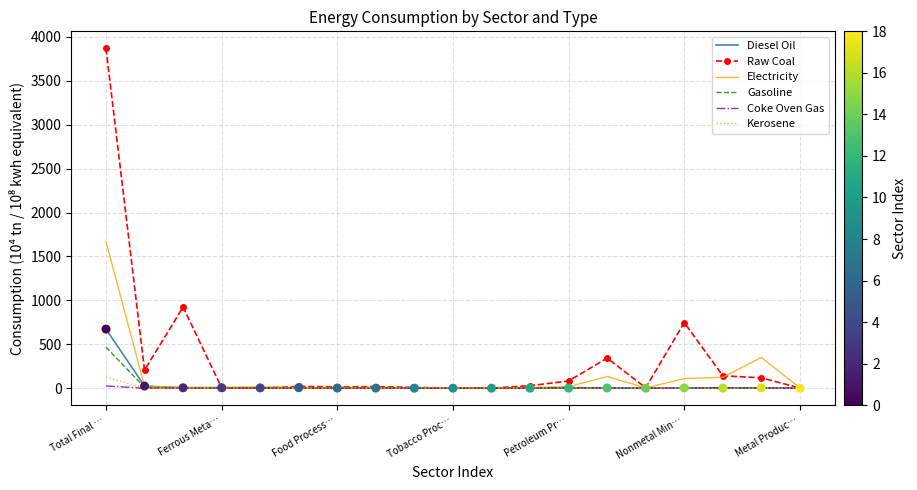

Which series has the largest total across all categories?

Raw Coal